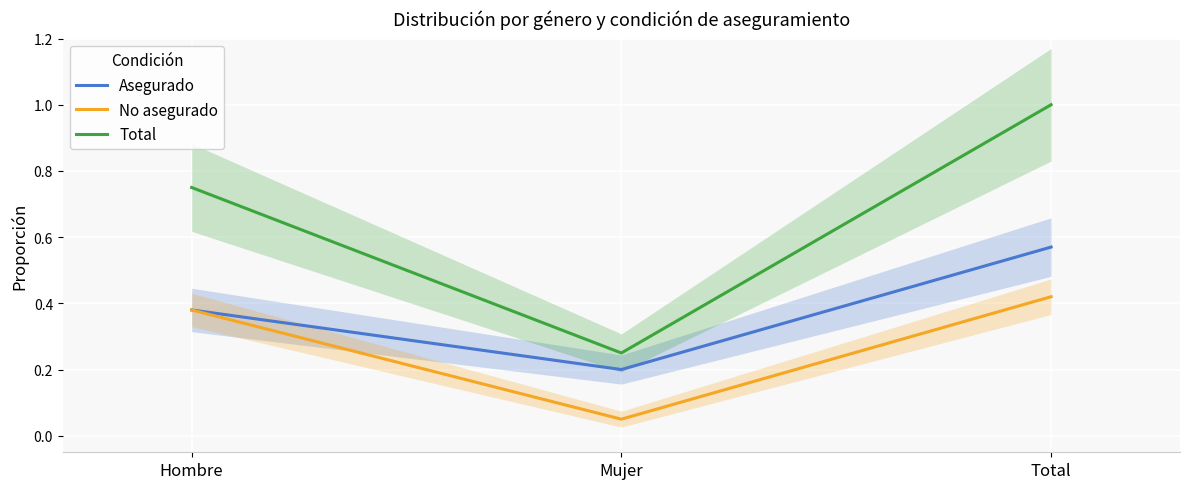

Is it true that No asegurado equals 0.1 at Mujer?

True